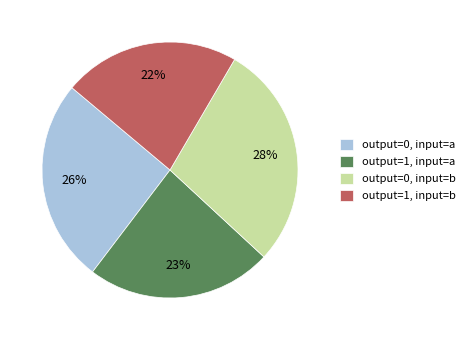

What percentage is the output=0, input=a slice, to the nearest percent?

26%